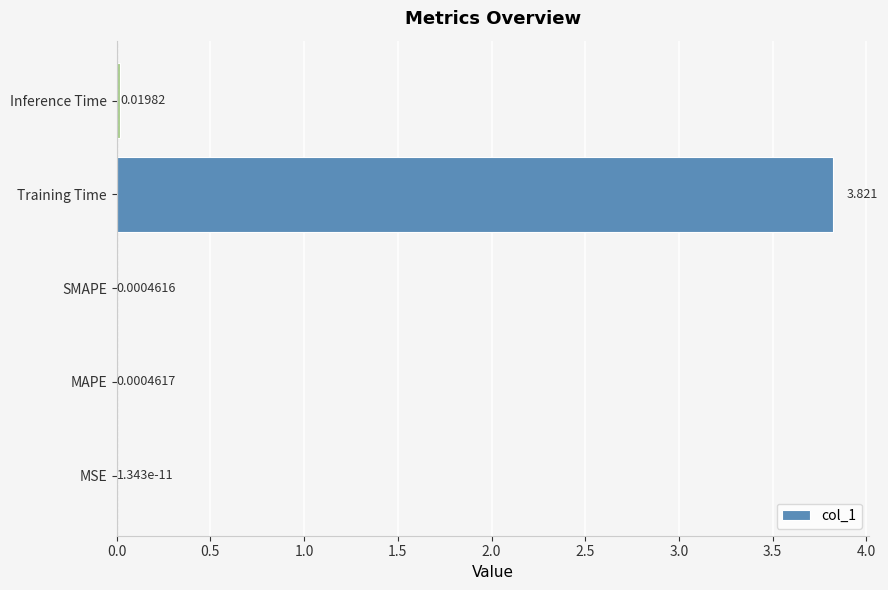

Where is the data nearest to the value 1?

Inference Time